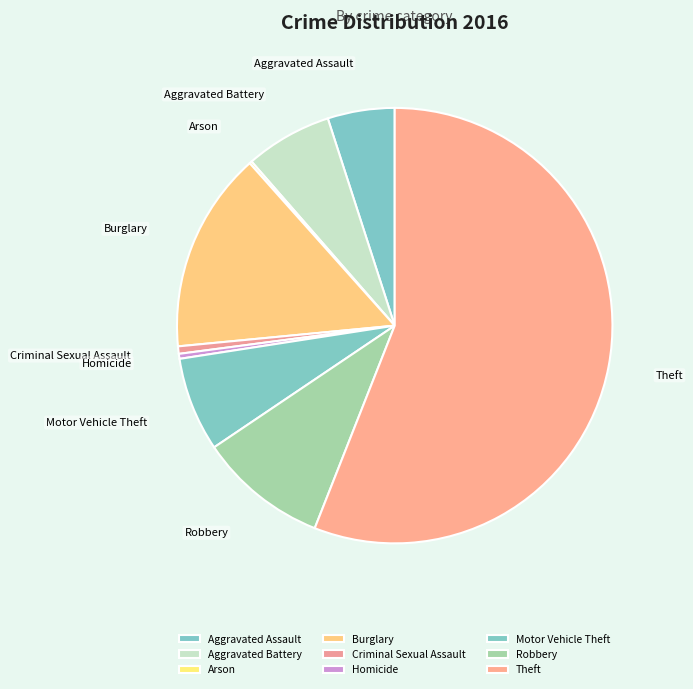

Is the sum of Robbery and Homicide greater than half?

No